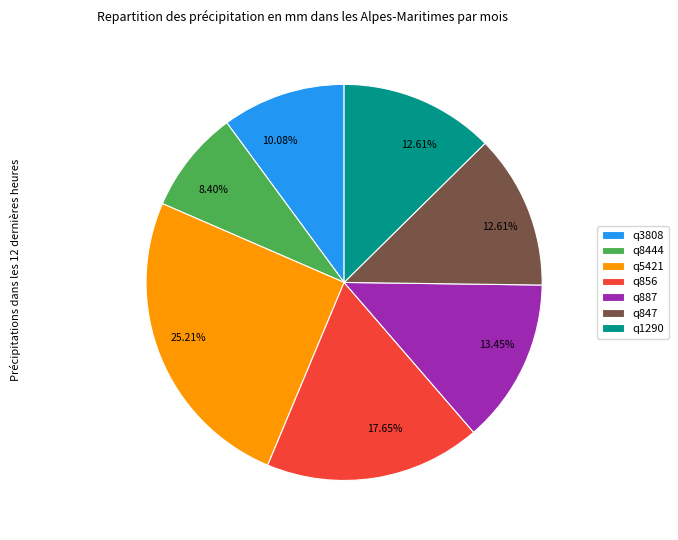

To the nearest percent, what percentage of the pie is q847?

13%